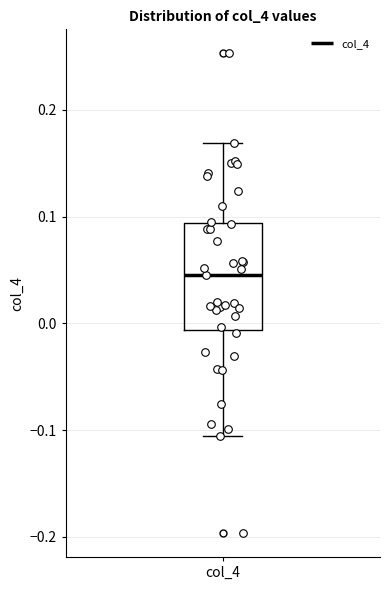

Where is the lower edge of the box for col_4 on the y-axis? The values are not printed on the chart, so give them approximately, as read against the axis.

-0.01